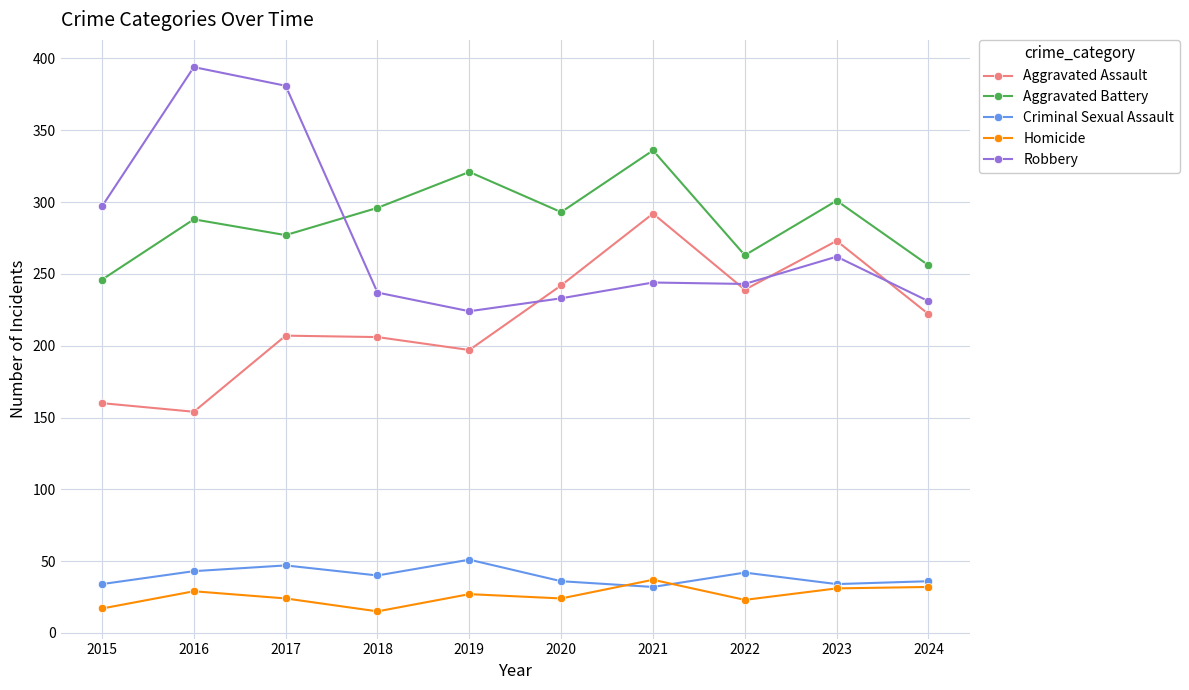

What is the difference between the maximum and second lowest values in the Criminal Sexual Assault series?

17